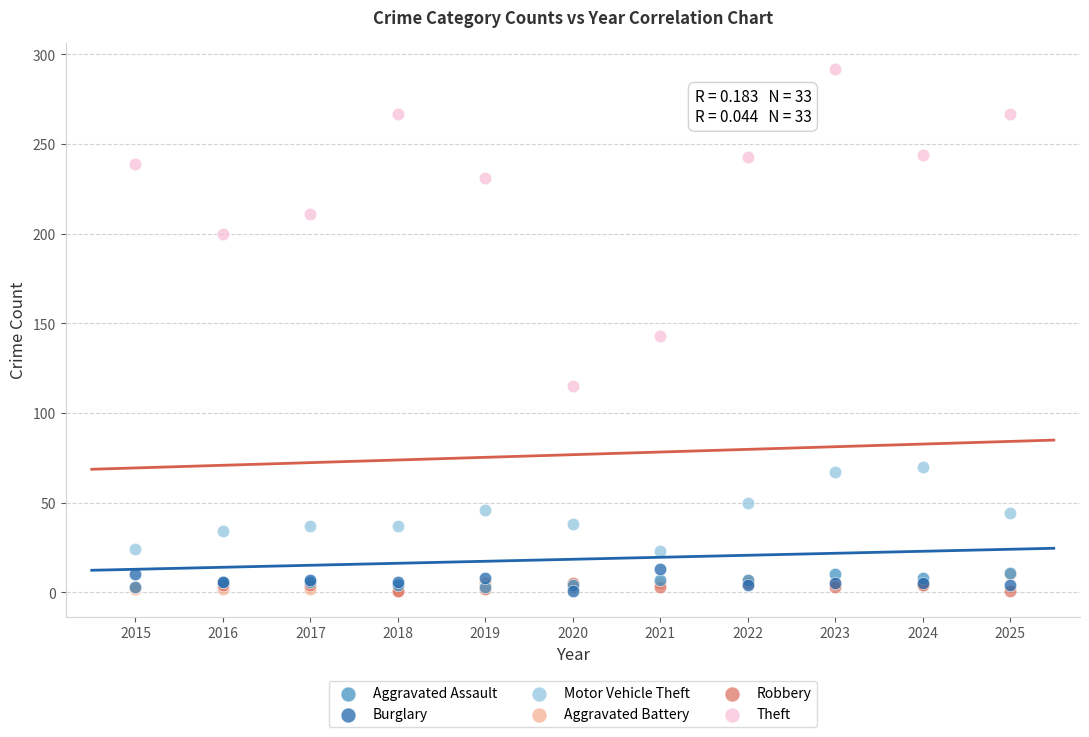

Which series has the widest spread of Y values?

Theft